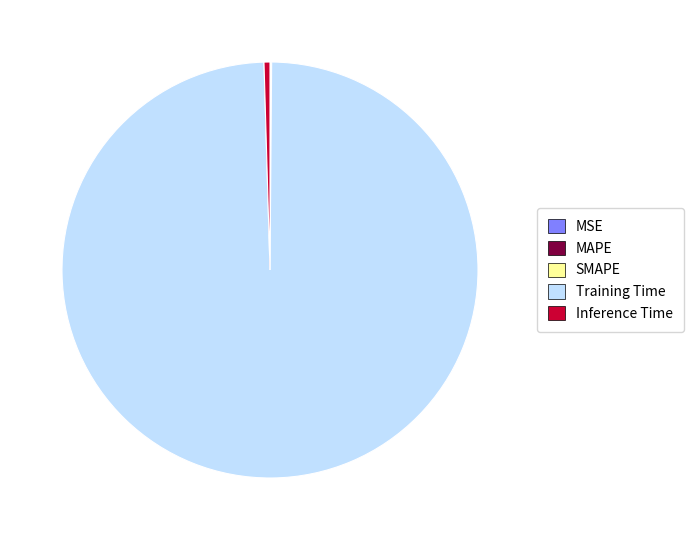

True or false: Training Time accounts for 99% of the total.

True